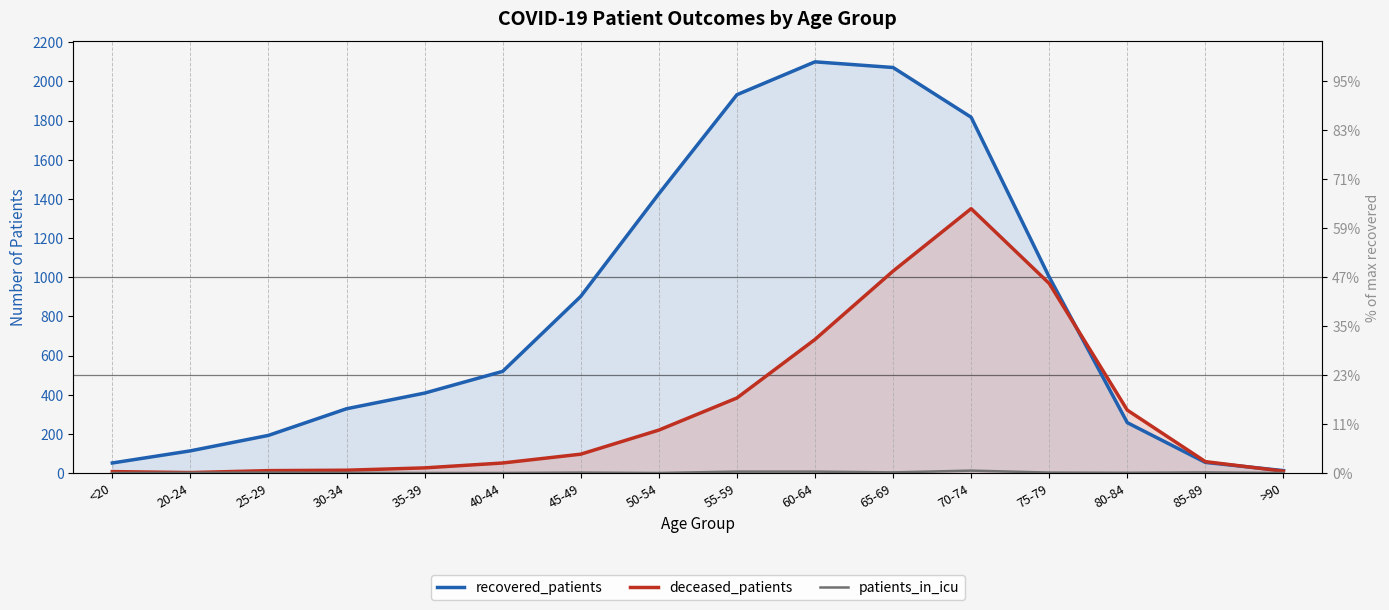

Is the value of recovered_patients at 30-34 greater than the value of deceased_patients at 60-64?

No